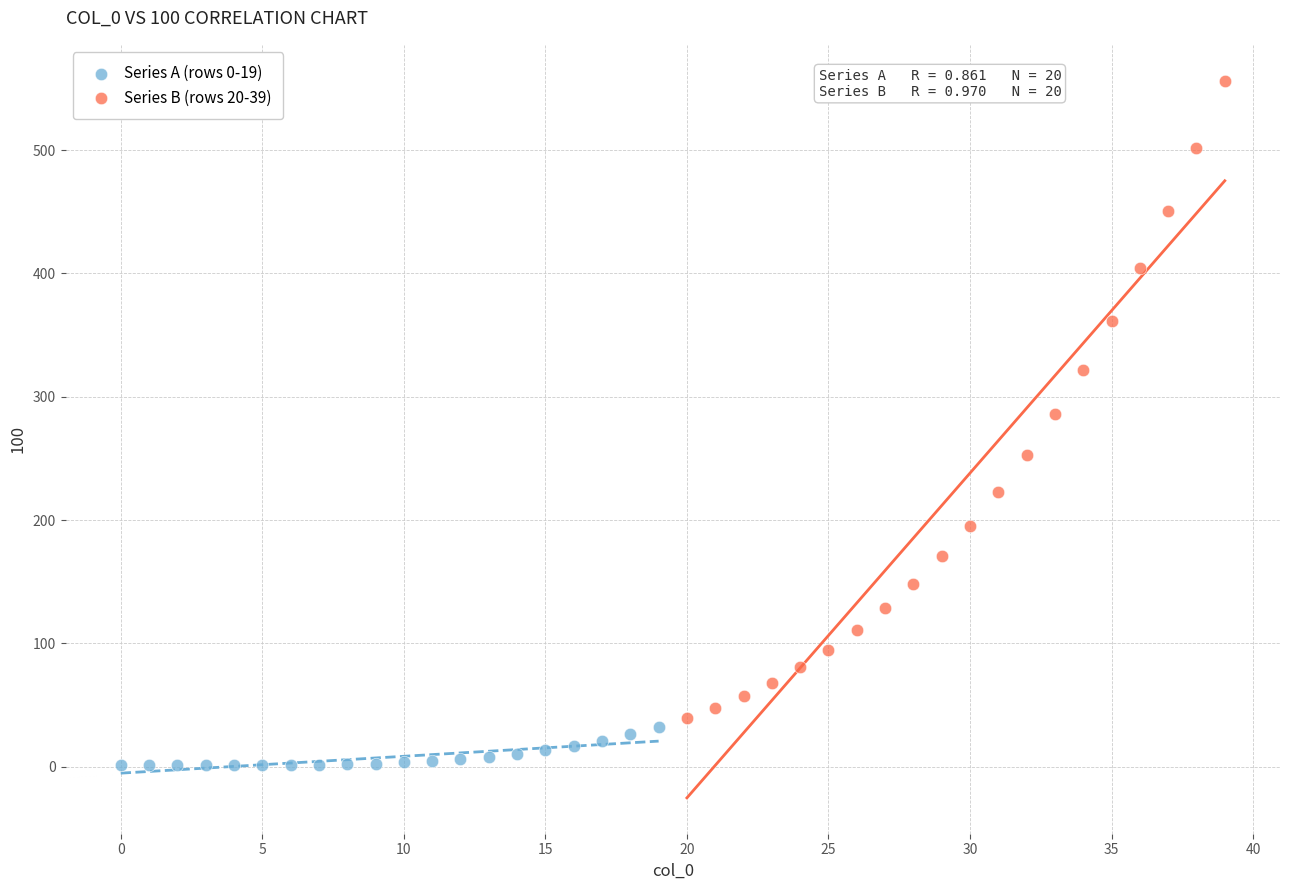

Which series contains the lowest Y value?

Series A (rows 0-19)